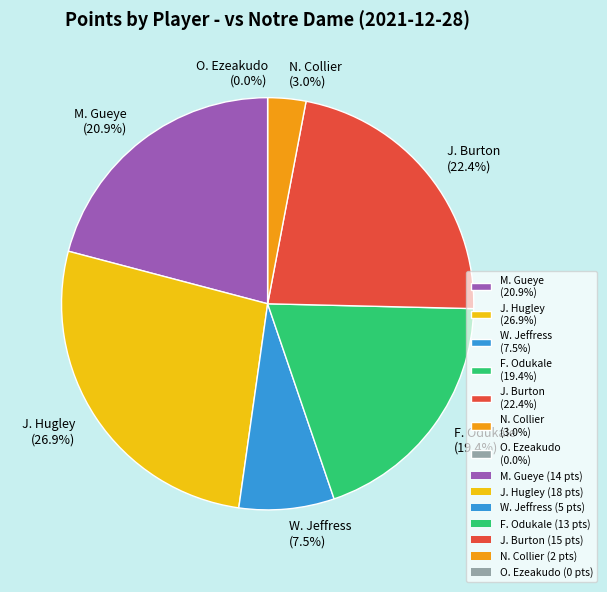

Is there a majority slice in this chart?

No